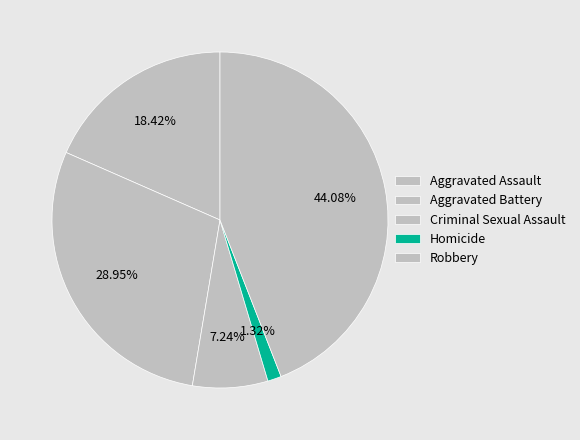

Rank the categories by value from highest to lowest.

Robbery, Aggravated Battery, Aggravated Assault, Criminal Sexual Assault, Homicide